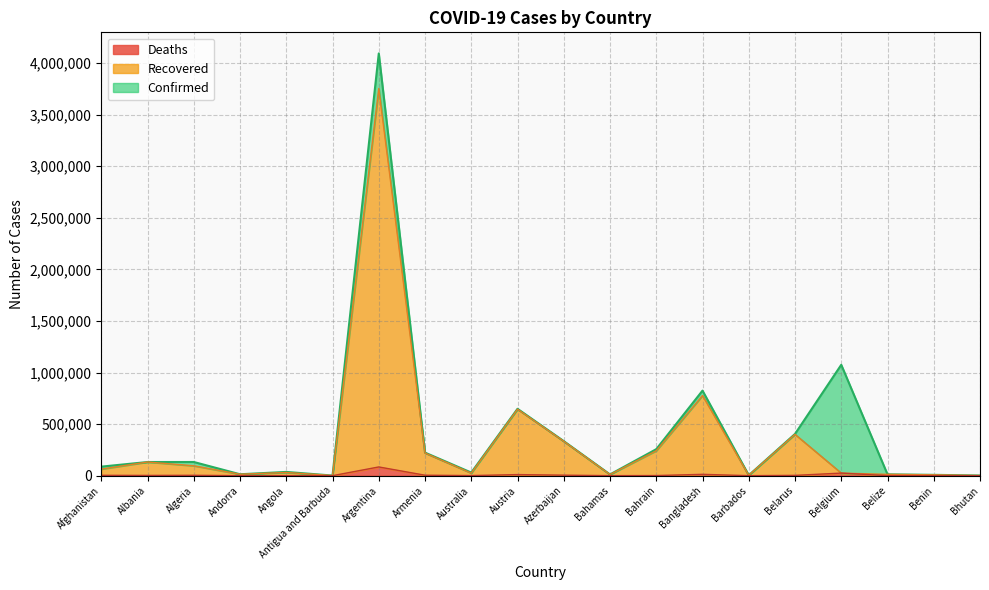

What are all the series names shown in the legend?

Deaths, Recovered, Confirmed